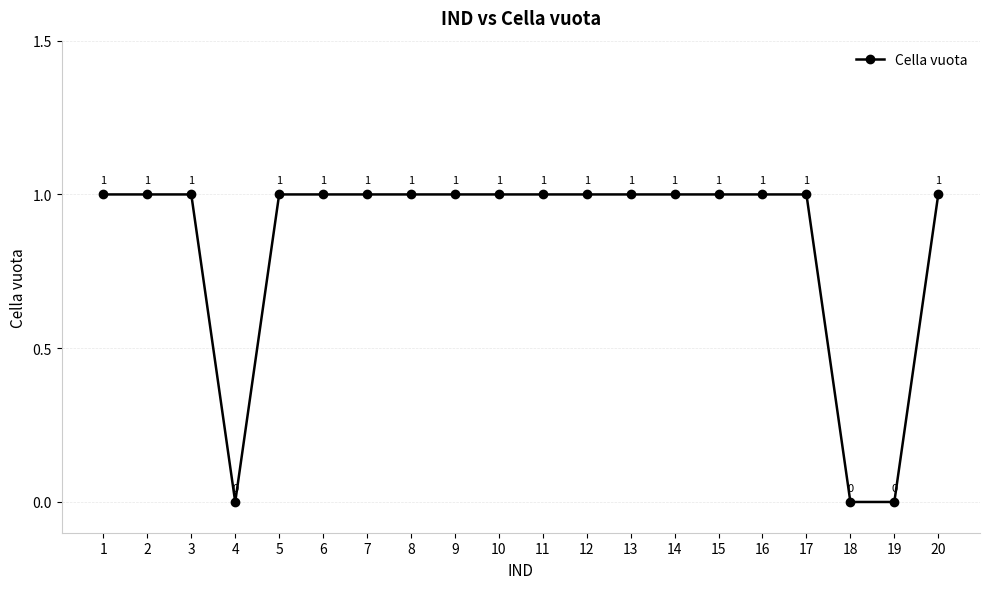

Where is the first local minimum?

4